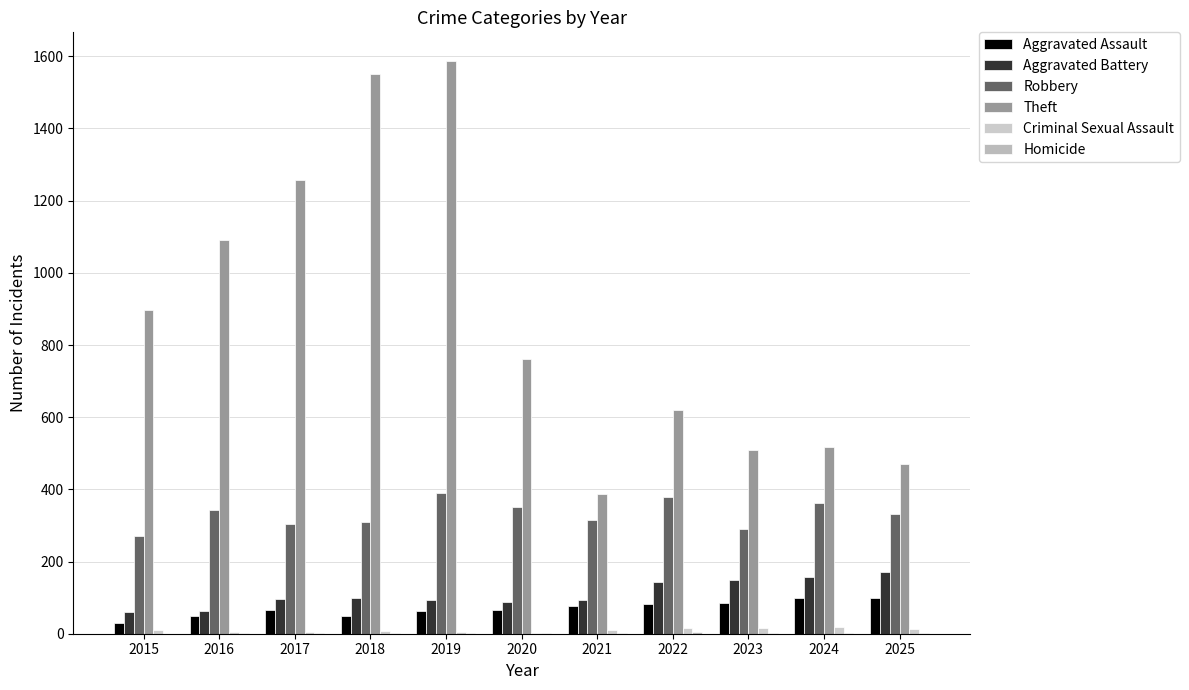

What is the maximum value shown in the chart?

1587